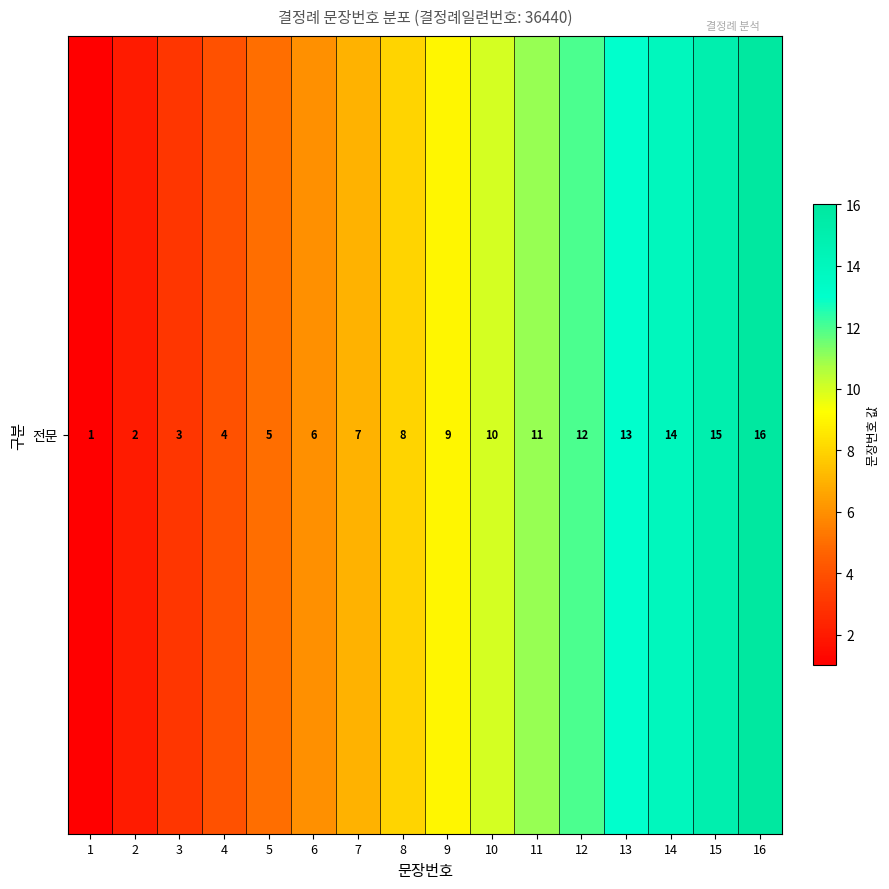

What is the smallest value displayed?

1